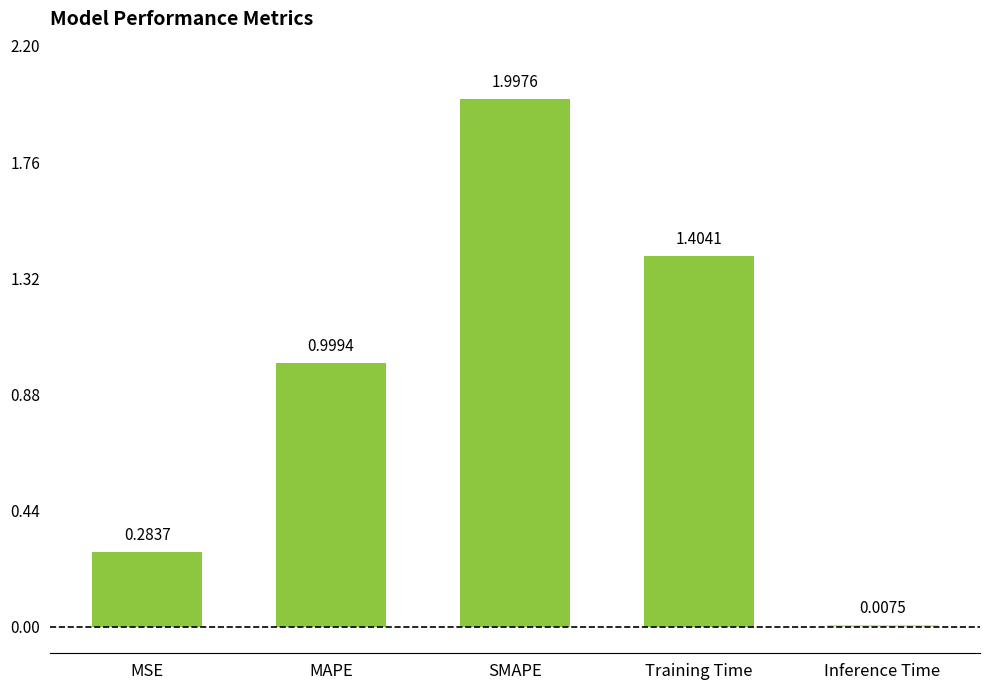

What is the sum of the values at MAPE and Inference Time?

1.0